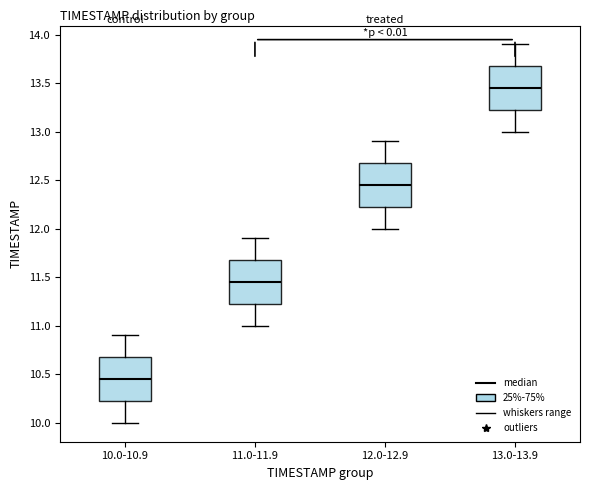

Reading left to right, read every box against the y-axis: the position of its median line, the range the box covers, and the ends of its whiskers. The values are not printed on the chart, so give them approximately, as read against the axis.

10.0-10.9: median 10.45, box 10.25 to 10.70, whiskers 10.00 to 10.90
11.0-11.9: median 11.45, box 11.25 to 11.70, whiskers 11.00 to 11.90
12.0-12.9: median 12.45, box 12.25 to 12.70, whiskers 12.00 to 12.90
13.0-13.9: median 13.45, box 13.25 to 13.70, whiskers 13.00 to 13.90